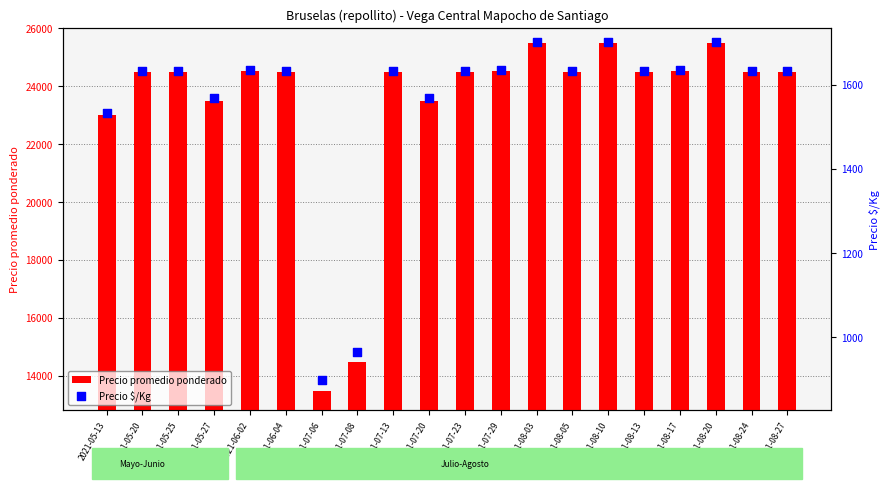

At which category is the sum across all series the highest?

2021-08-03